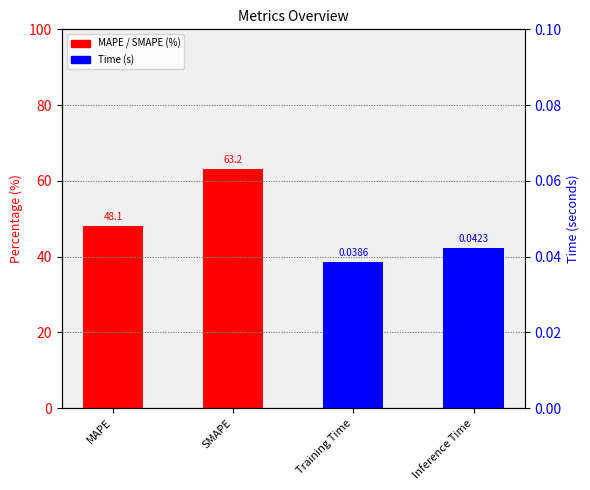

Reading left to right, extract all data points from this chart.

MAPE / SMAPE (%): 48.1	63.2
Time (s): 0.0	0.0